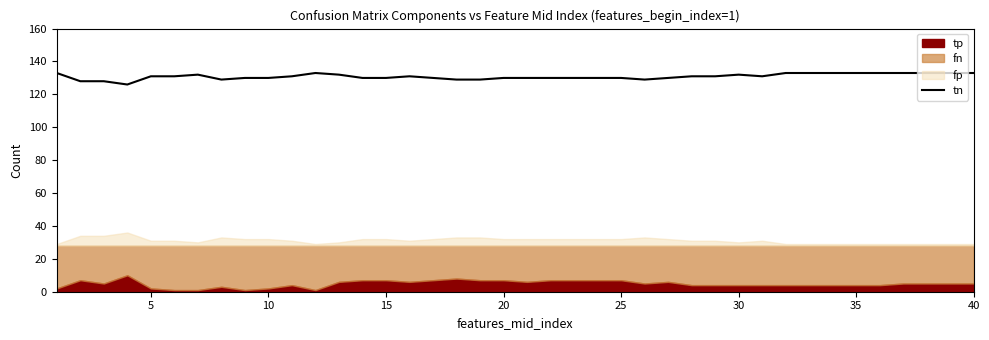

The tn series shows 231 at 15. True or false?

False